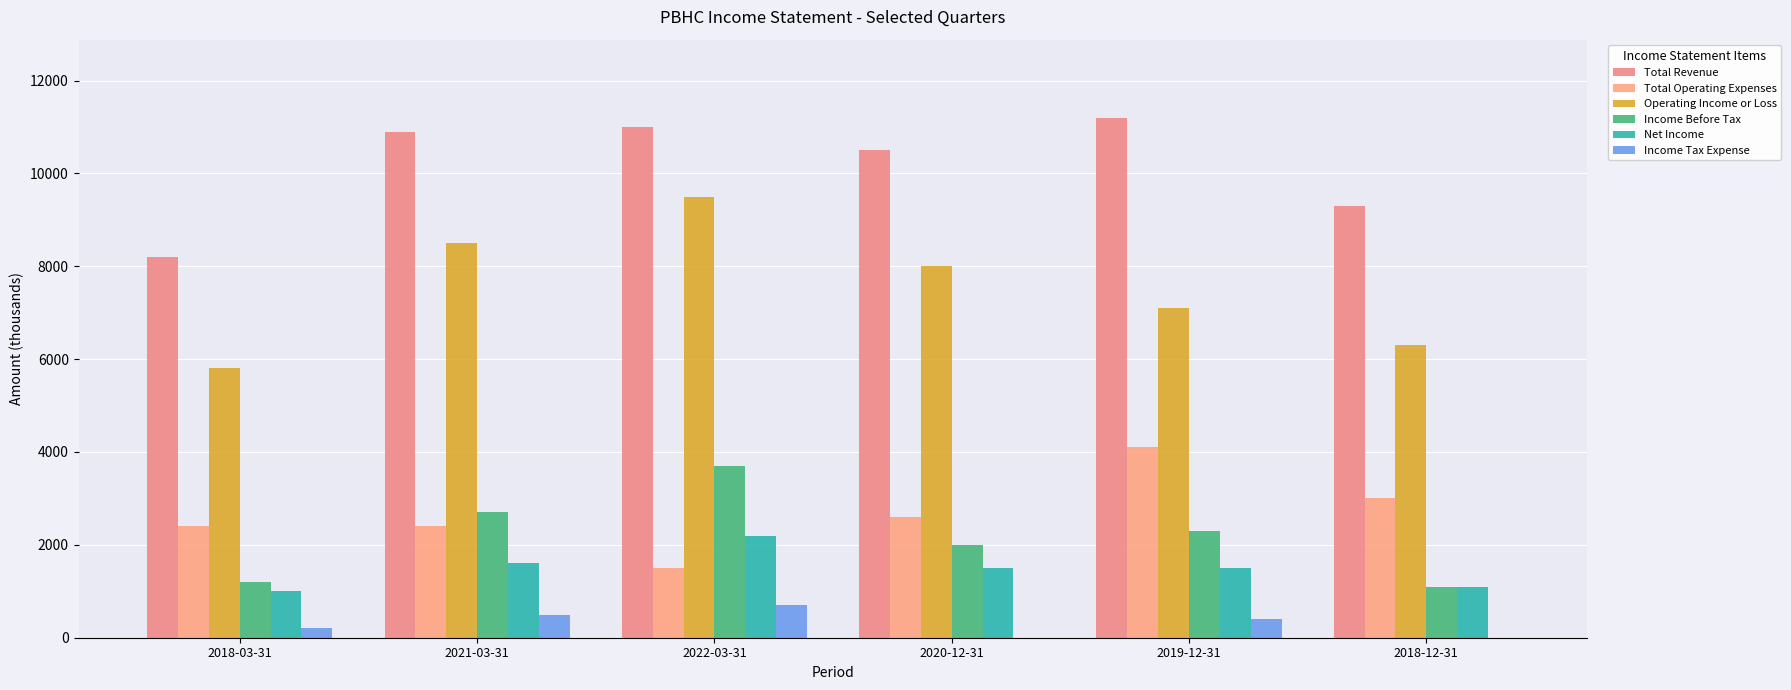

Reading left to right, transcribe all the data shown in this chart.

Total Revenue: 2018-03-31=8200	2021-03-31=10900	2022-03-31=11000	2020-12-31=10500	2019-12-31=11200	2018-12-31=9300
Total Operating Expenses: 2018-03-31=2400	2021-03-31=2400	2022-03-31=1500	2020-12-31=2600	2019-12-31=4100	2018-12-31=3000
Operating Income or Loss: 2018-03-31=5800	2021-03-31=8500	2022-03-31=9500	2020-12-31=8000	2019-12-31=7100	2018-12-31=6300
Income Before Tax: 2018-03-31=1200	2021-03-31=2700	2022-03-31=3700	2020-12-31=2000	2019-12-31=2300	2018-12-31=1100
Net Income: 2018-03-31=1000	2021-03-31=1600	2022-03-31=2200	2020-12-31=1500	2019-12-31=1500	2018-12-31=1100
Income Tax Expense: 2018-03-31=200	2021-03-31=500	2022-03-31=700	2020-12-31=0	2019-12-31=400	2018-12-31=0